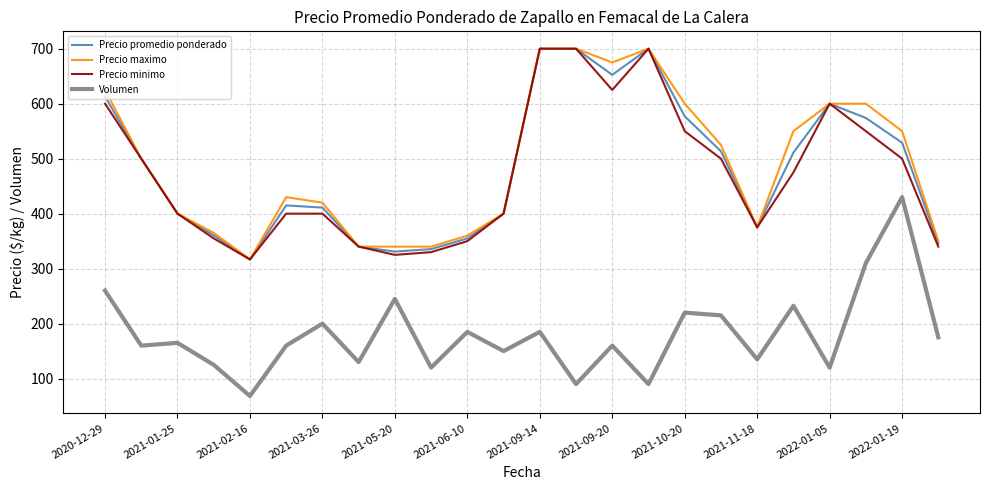

What is the minimum value shown in the chart?

68.3